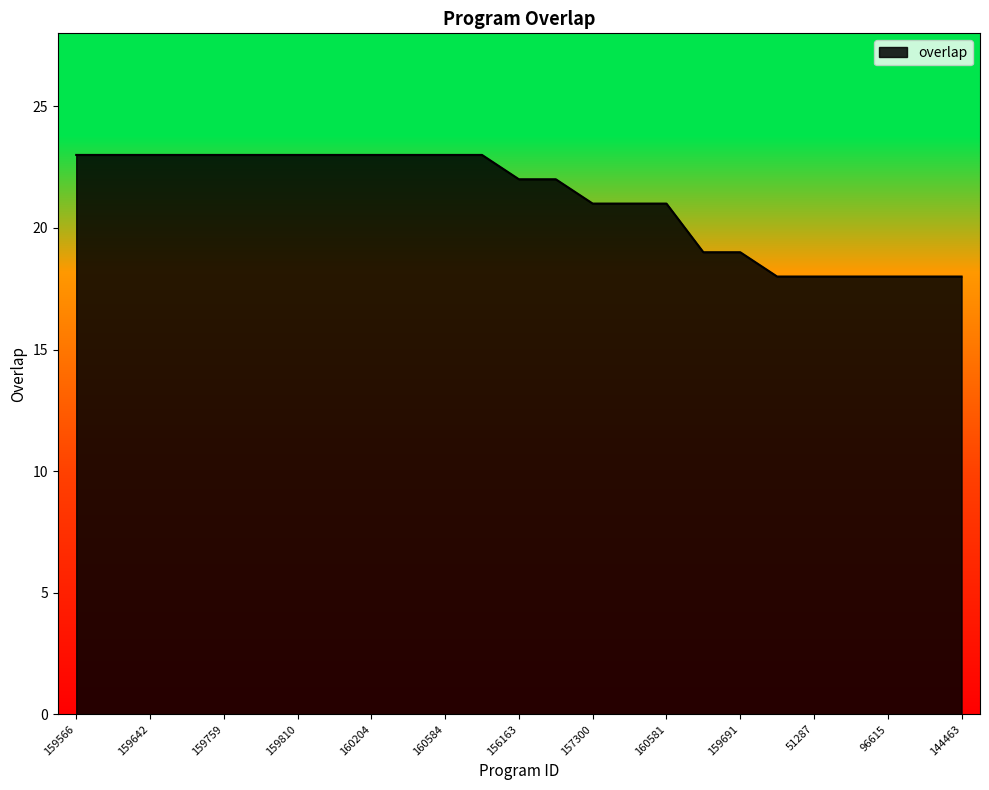

What is the greatest value displayed?

23